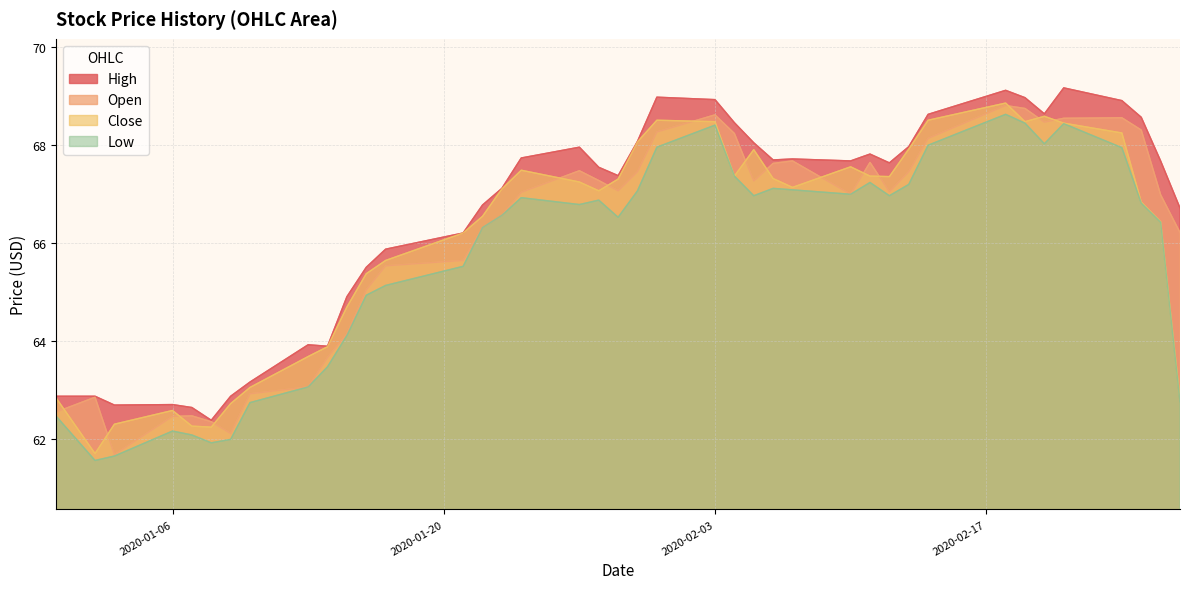

How many data points does each series have?

40